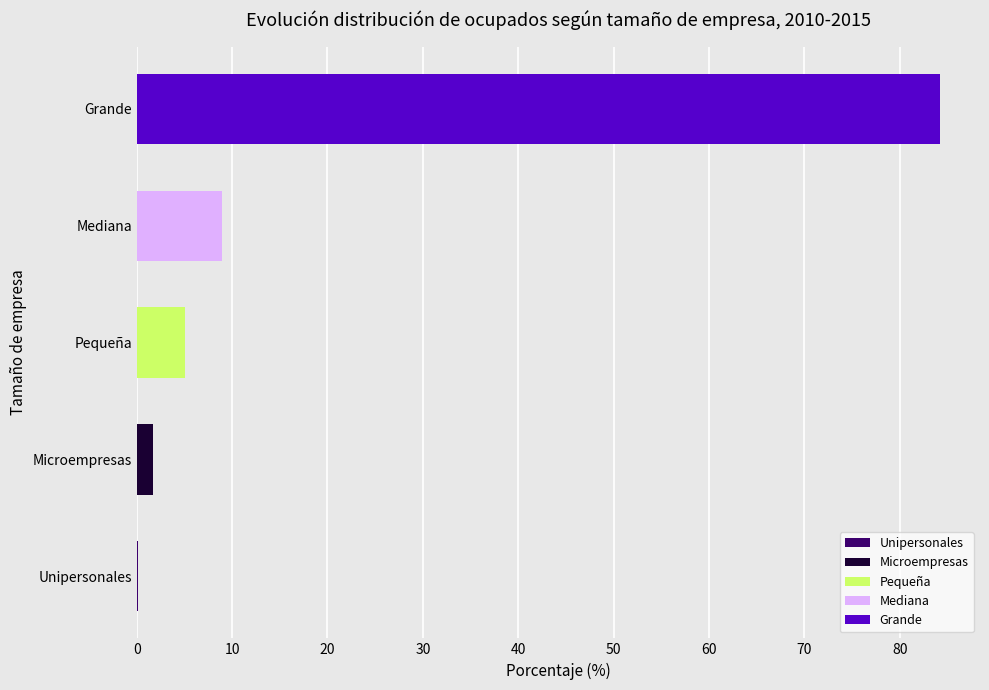

How many data points in 2014 are above 5?

3